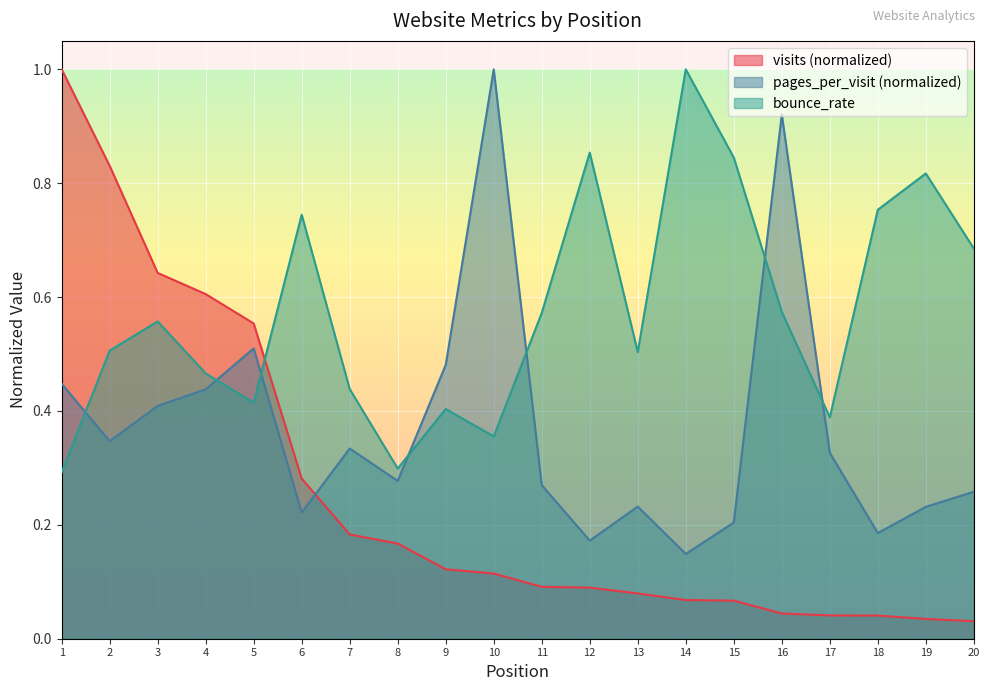

Which series ends up on top after the final intersection of pages_per_visit and visits?

pages_per_visit